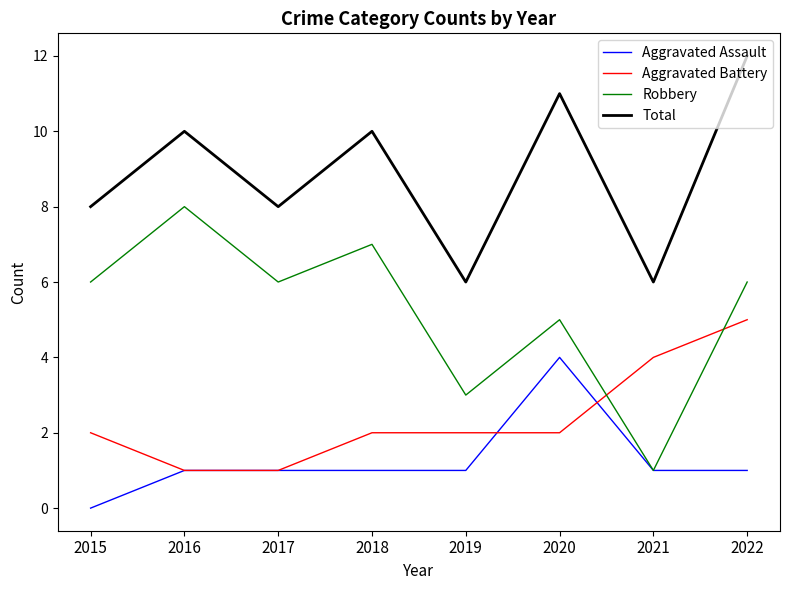

True or false: Aggravated Battery has a value of 2 at 2021.

False